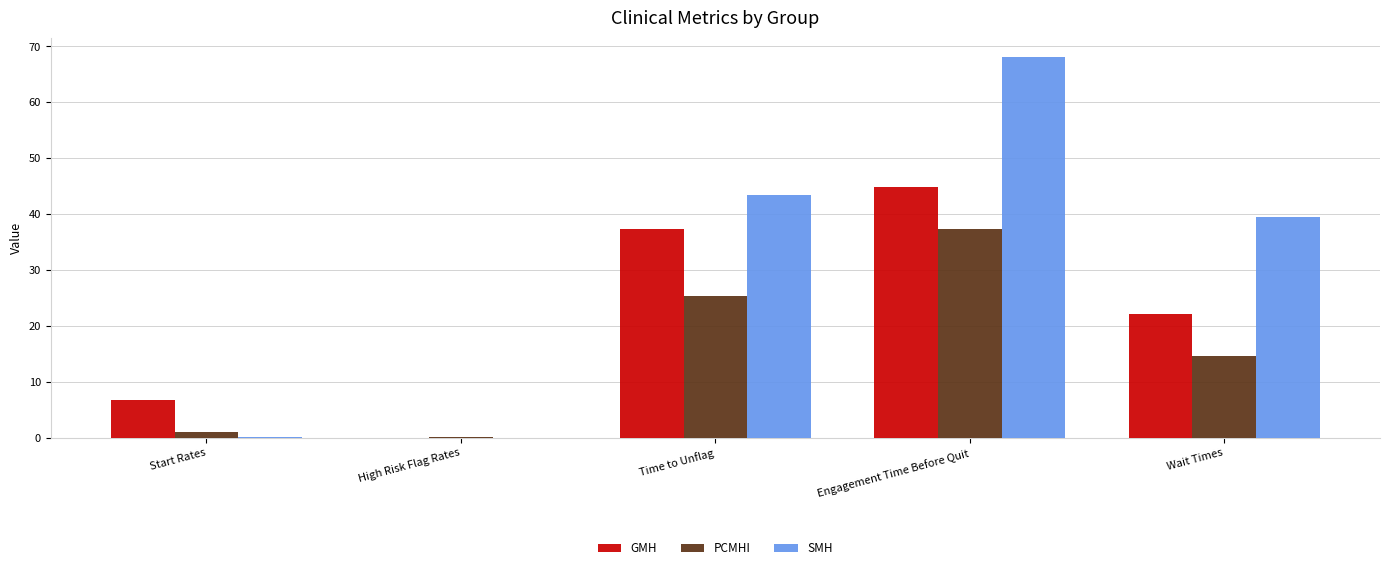

Is it true that SMH equals 68.1 at Engagement Time Before Quit?

True